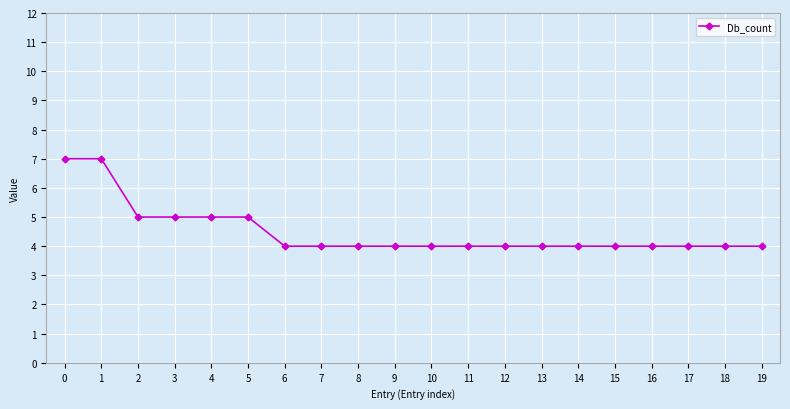

What is the value of the 9th point from the left?

4